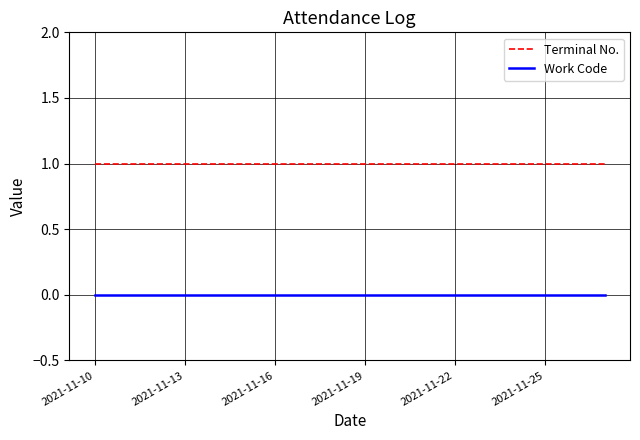

True or false: Work Code and Terminal No. cross at least once.

False